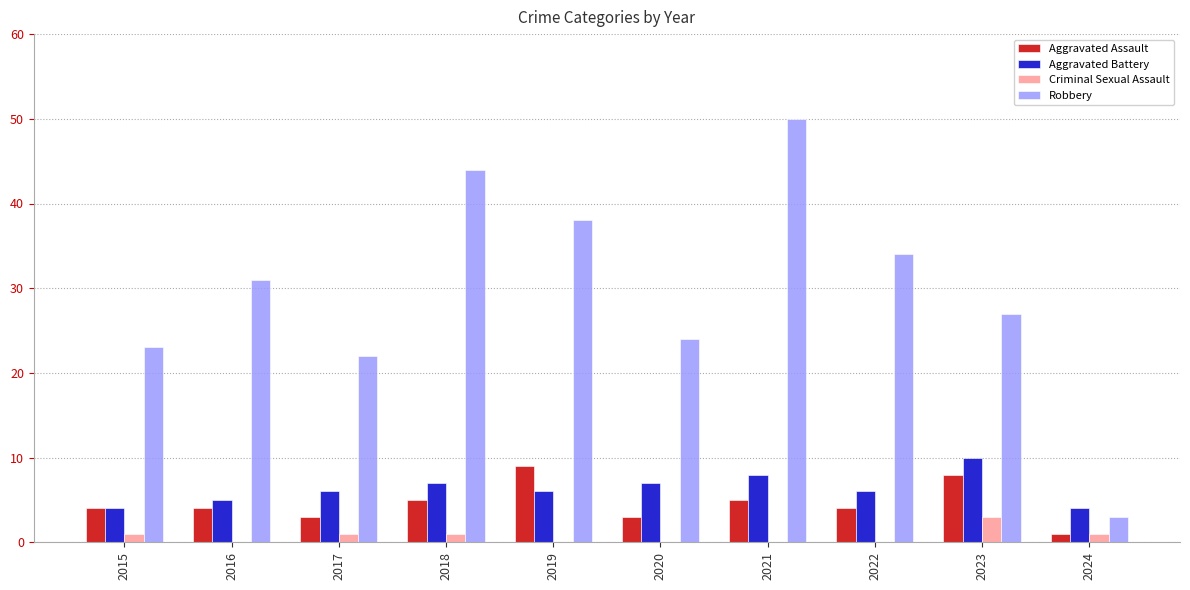

Which series has the largest total across all categories?

Robbery